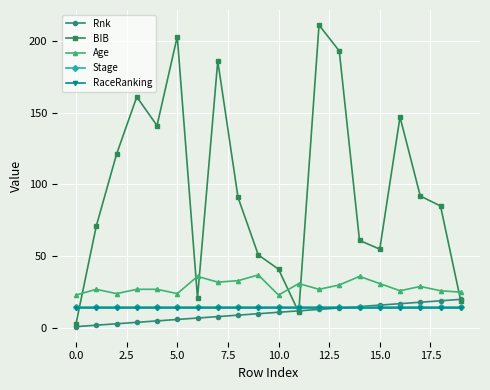

True or false: Age and Stage intersect in this chart.

False